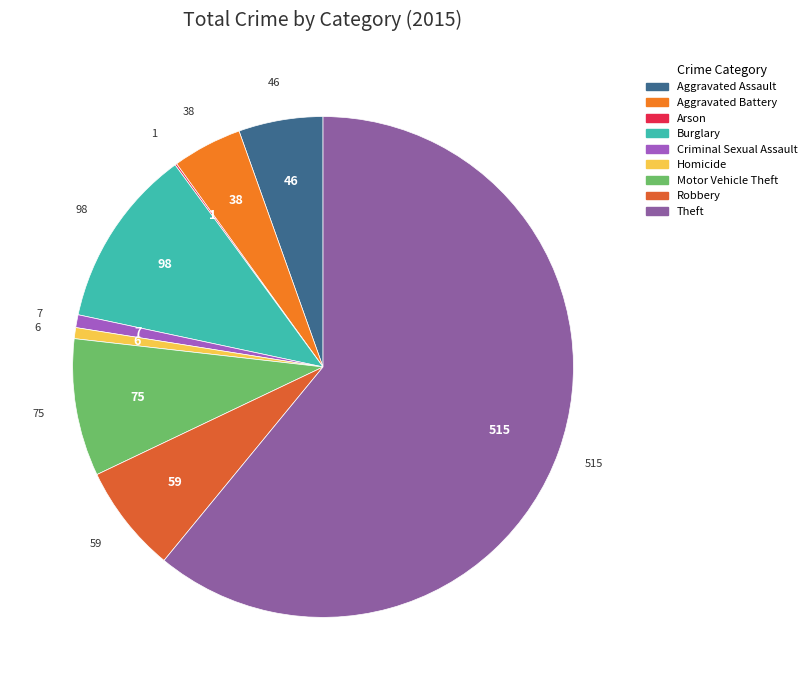

What is the change in value from Arson to Burglary?

+97